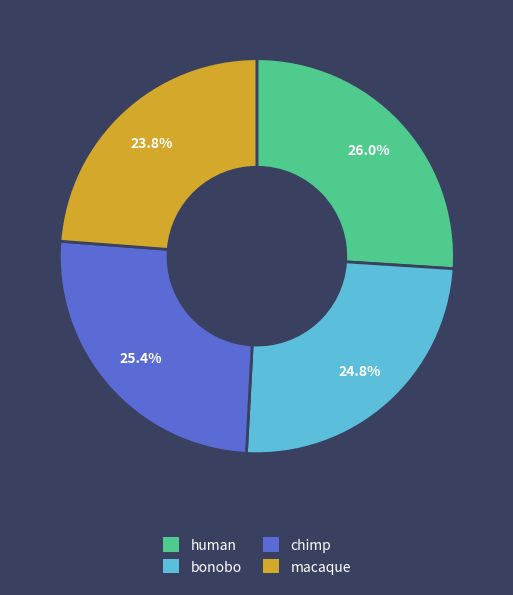

What is the largest slice in the pie chart?

human